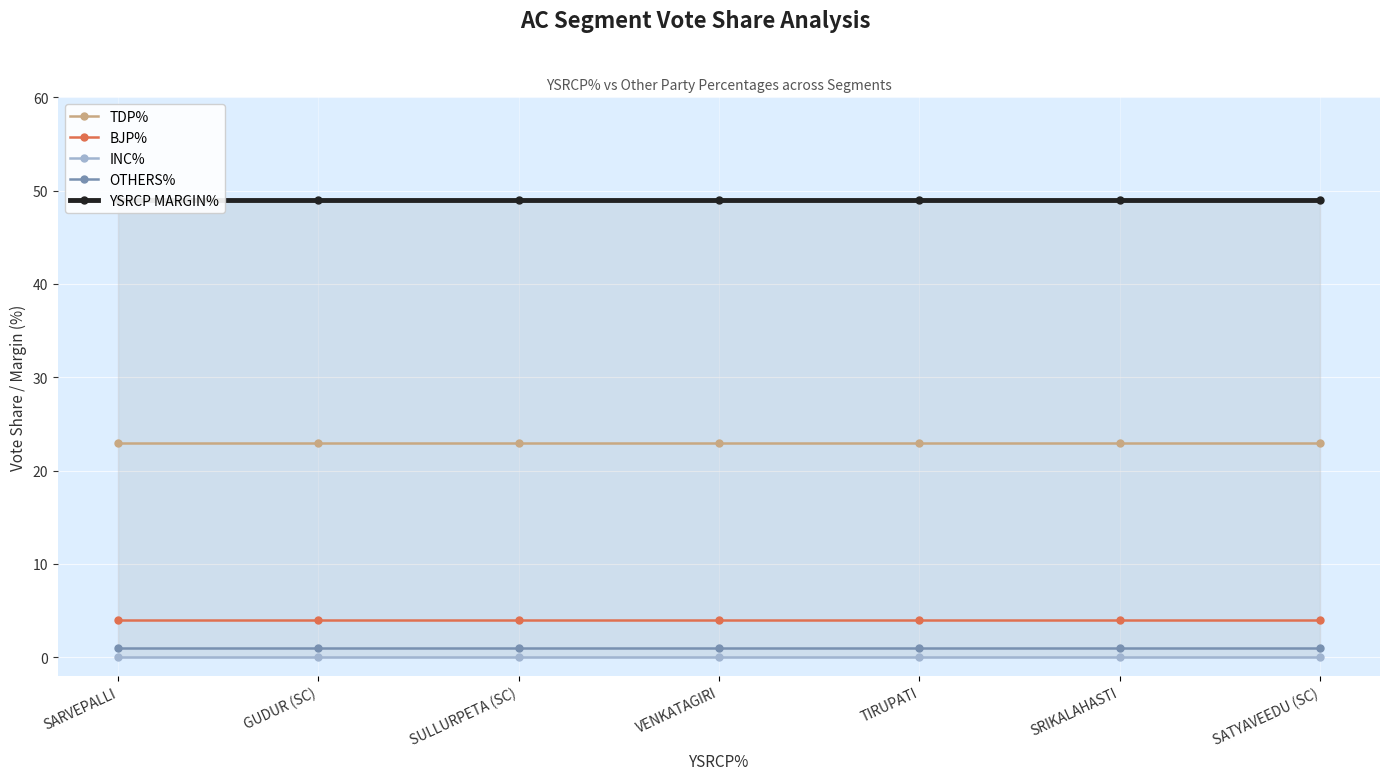

Reading left to right, extract all data points from this chart.

TDP%: SARVEPALLI=23	GUDUR (SC)=23	SULLURPETA (SC)=23	VENKATAGIRI=23	TIRUPATI=23	SRIKALAHASTI=23	SATYAVEEDU (SC)=23
BJP%: SARVEPALLI=4	GUDUR (SC)=4	SULLURPETA (SC)=4	VENKATAGIRI=4	TIRUPATI=4	SRIKALAHASTI=4	SATYAVEEDU (SC)=4
INC%: SARVEPALLI=0	GUDUR (SC)=0	SULLURPETA (SC)=0	VENKATAGIRI=0	TIRUPATI=0	SRIKALAHASTI=0	SATYAVEEDU (SC)=0
OTHERS%: SARVEPALLI=1	GUDUR (SC)=1	SULLURPETA (SC)=1	VENKATAGIRI=1	TIRUPATI=1	SRIKALAHASTI=1	SATYAVEEDU (SC)=1
YSRCP MARGIN%: SARVEPALLI=49	GUDUR (SC)=49	SULLURPETA (SC)=49	VENKATAGIRI=49	TIRUPATI=49	SRIKALAHASTI=49	SATYAVEEDU (SC)=49